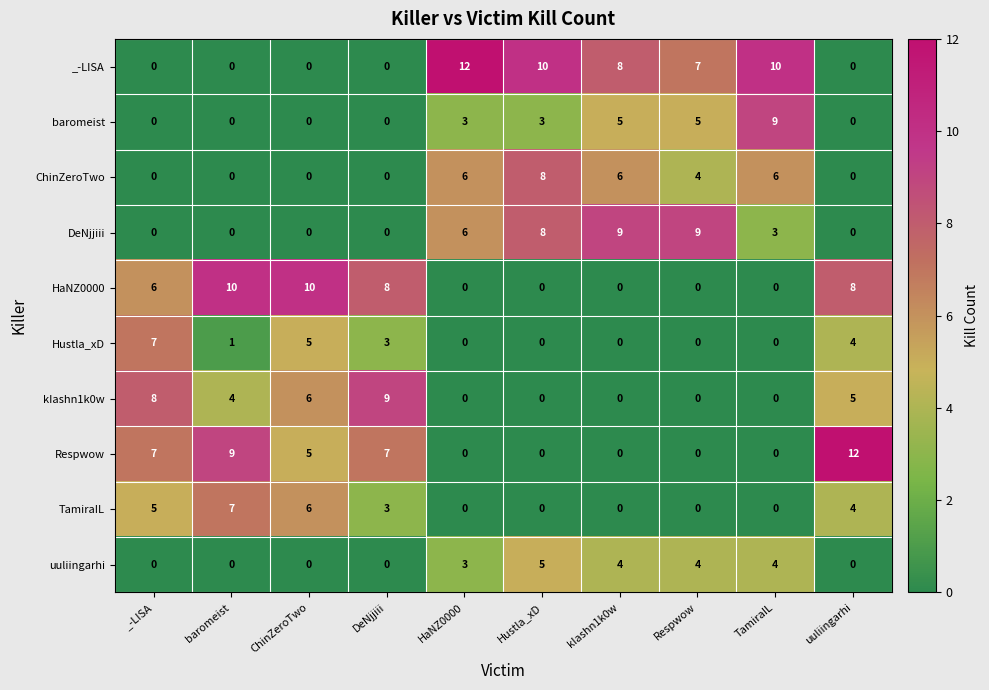

What is the maximum value for kIashn1k0w?

9